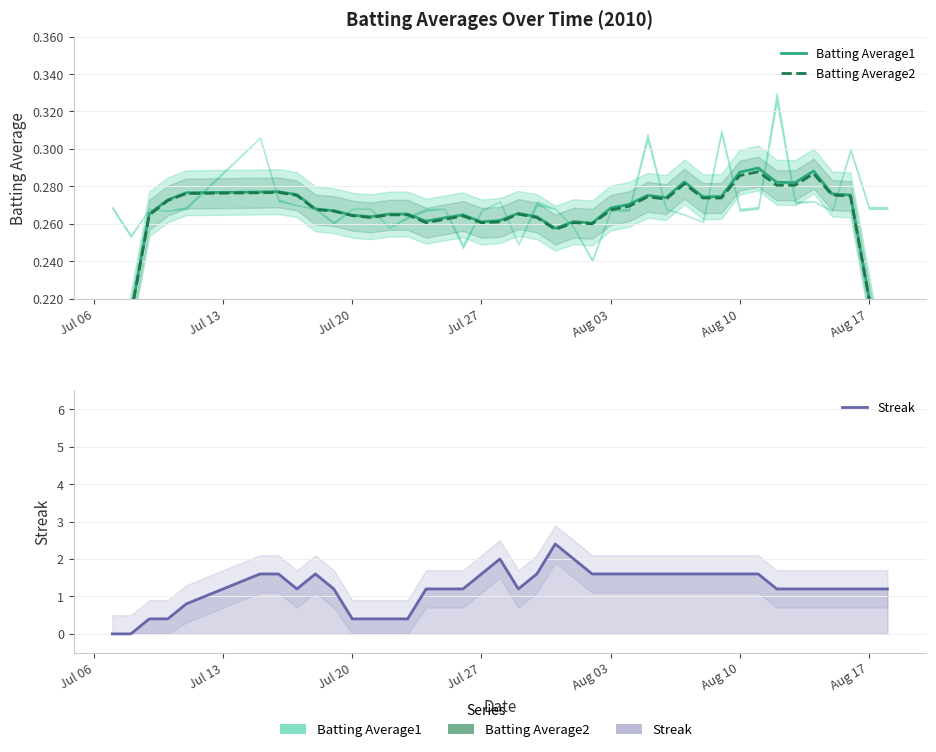

At which label is Batting Average1 closest to 0?

Jul 06